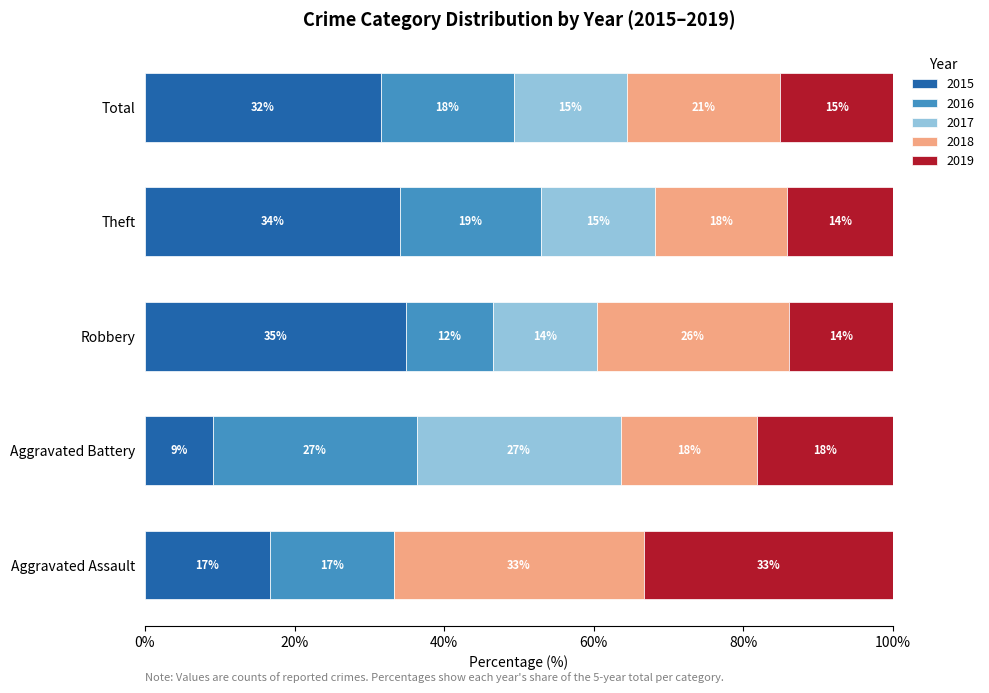

What are all the series names shown in the legend?

2015, 2016, 2017, 2018, 2019